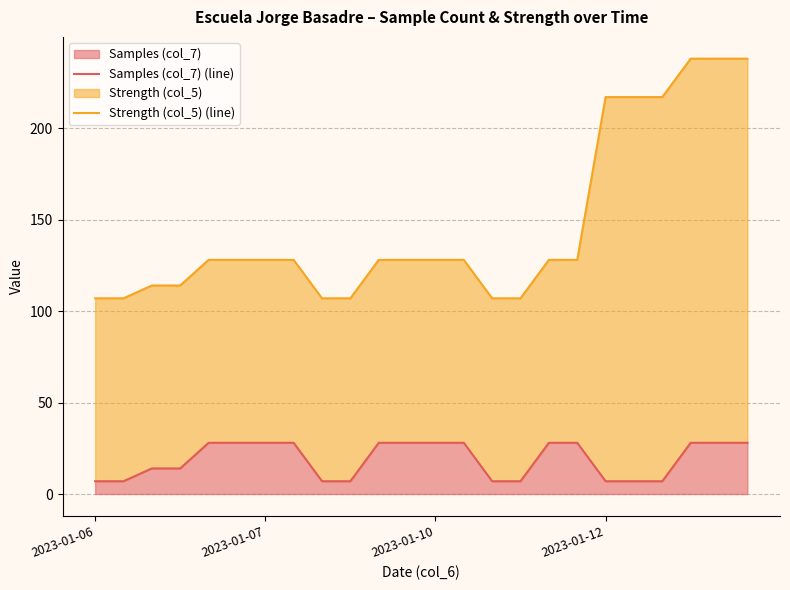

How many Samples (col_7) (line) values are between 7 and 28?

24